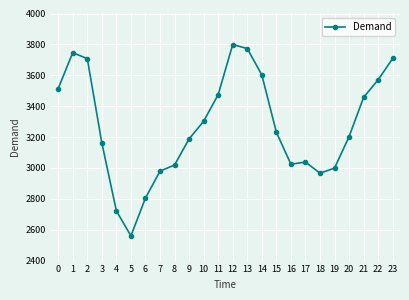

Does the chart have visible grid lines?

Yes